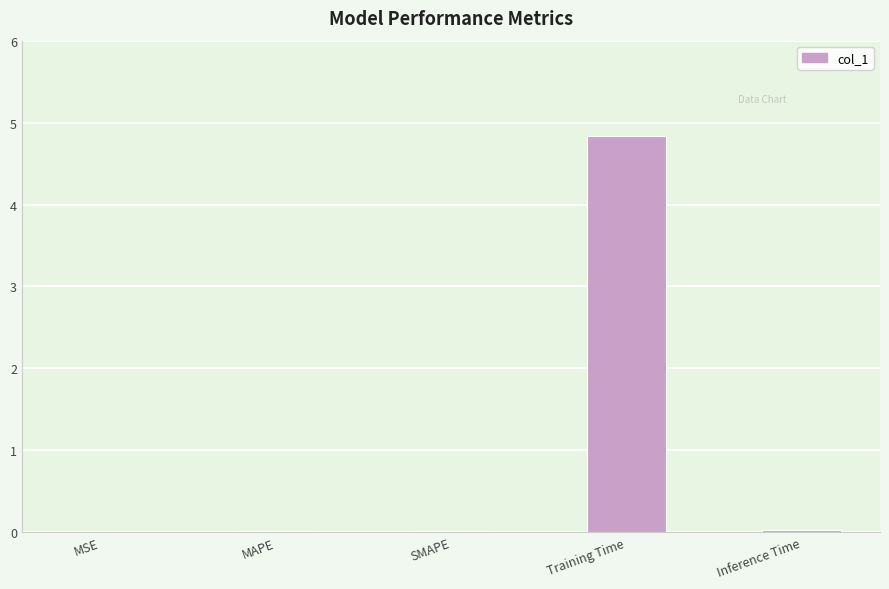

Is it true that the value at SMAPE is 0.0?

True